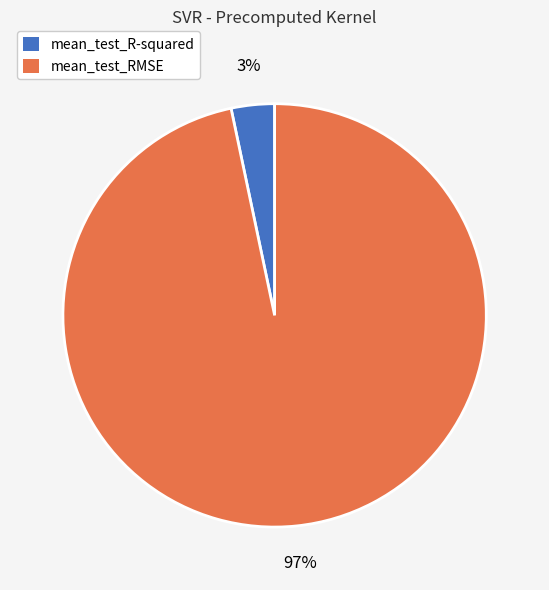

To the nearest percent, what is the average slice percentage?

50%